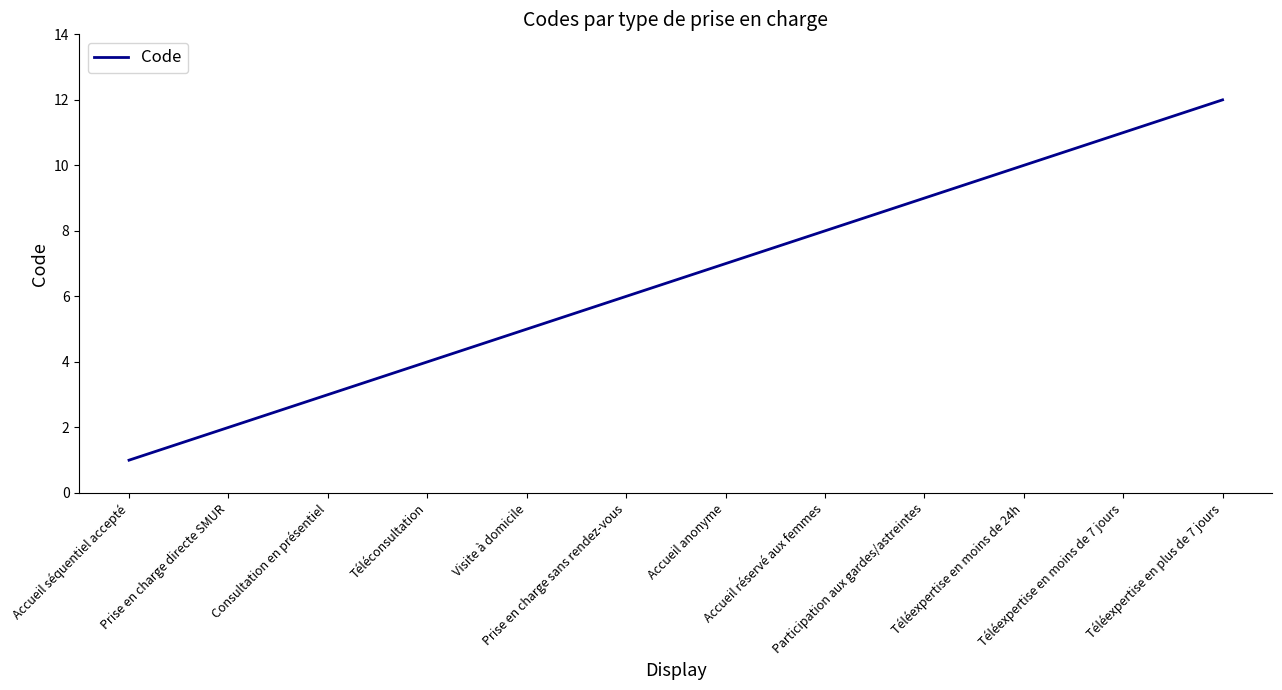

What position from the right is Téléexpertise en plus de 7 jours?

1